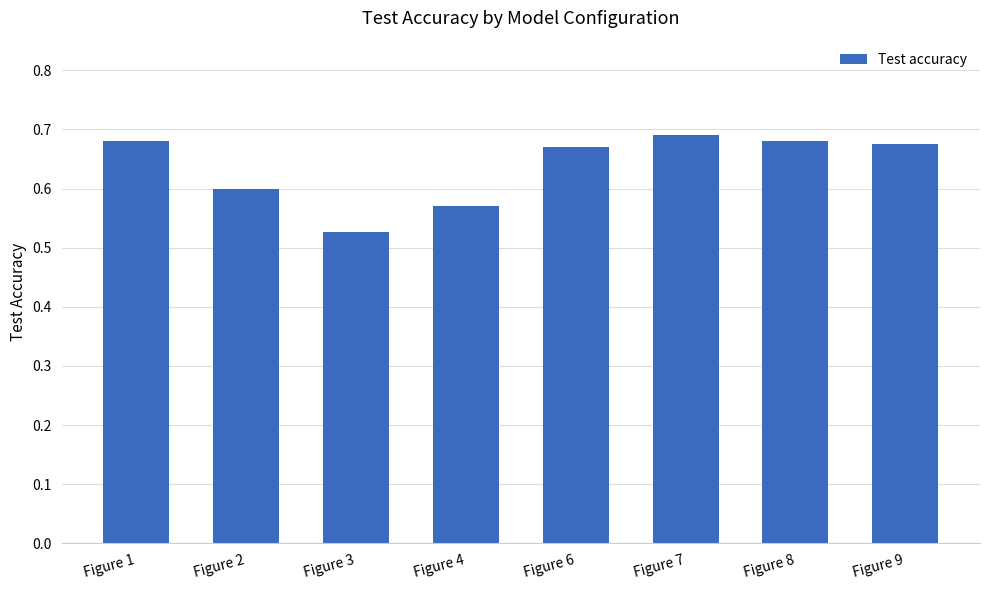

What is the difference between the second highest and minimum values?

0.2